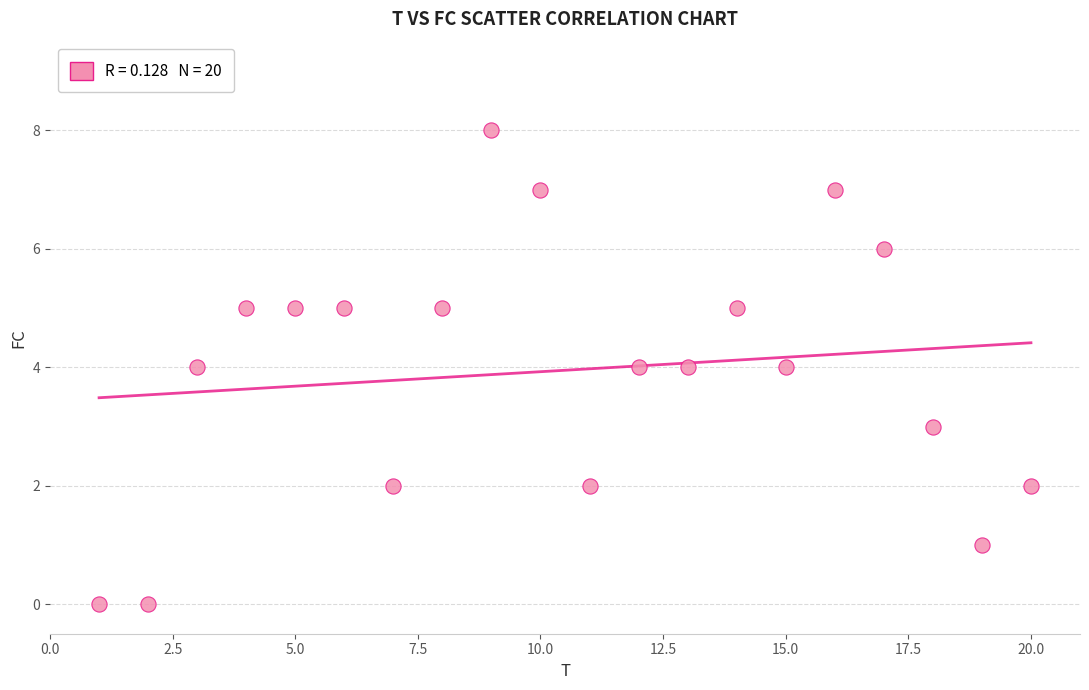

What is the range of X values (max minus min)?

19